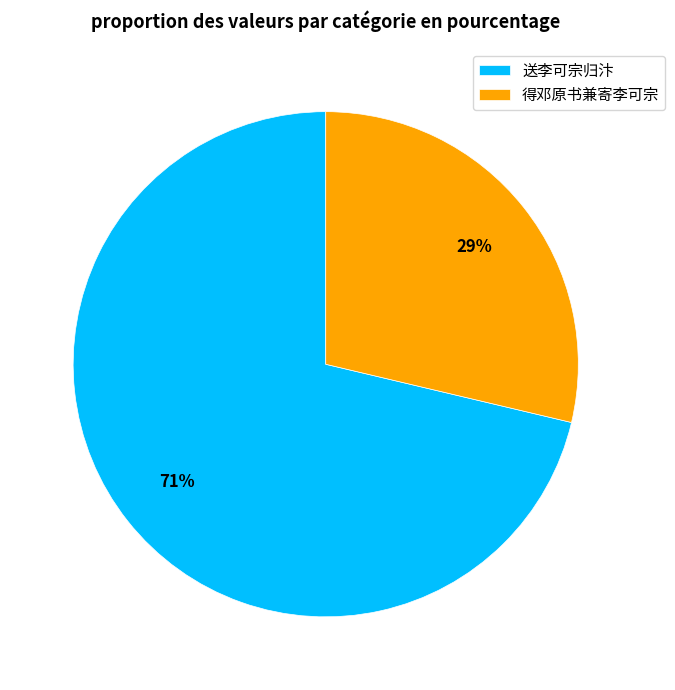

Do 送李可宗归汴 and 得邓原书兼寄李可宗 together represent more than half of the pie?

Yes